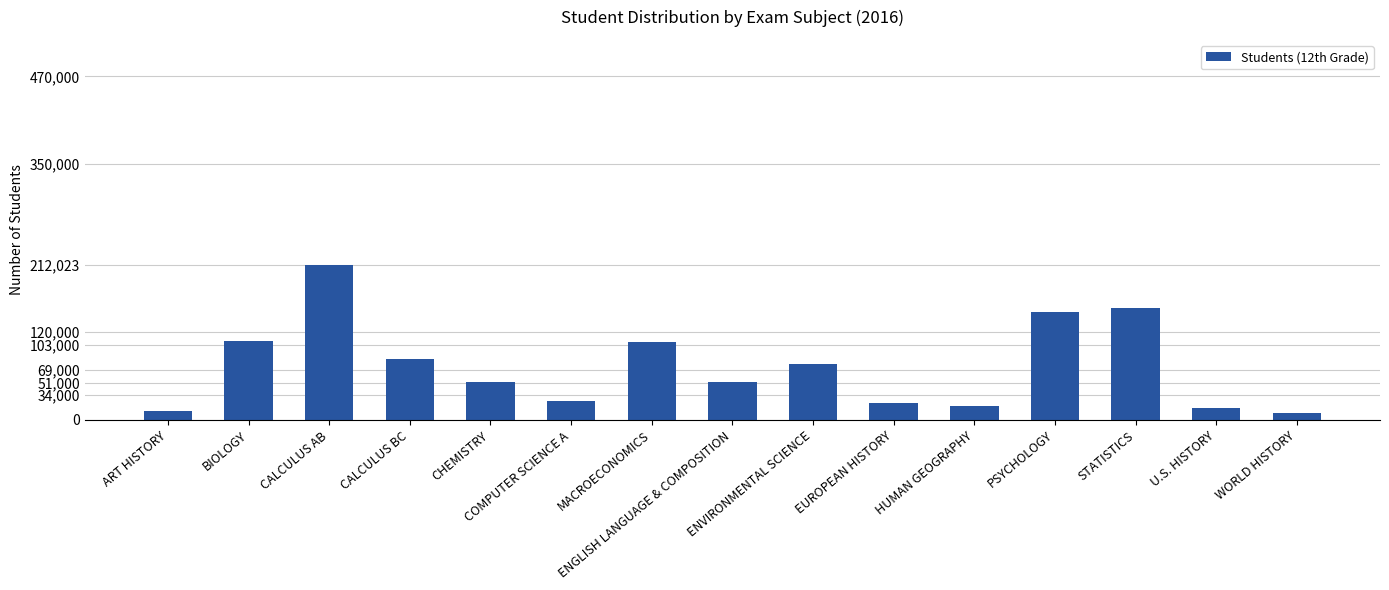

Where is the data nearest to the value 110512?

BIOLOGY